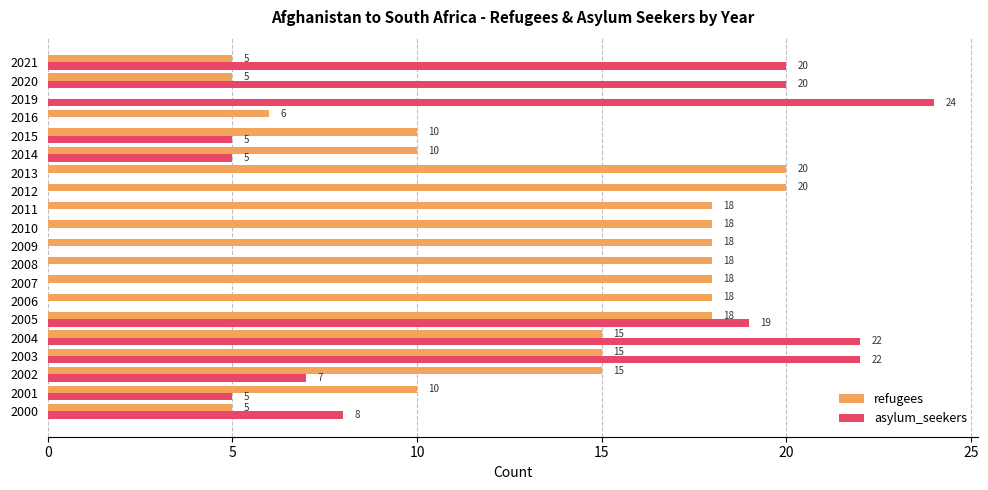

The value of asylum_seekers at 2002 is 7. True or false?

True